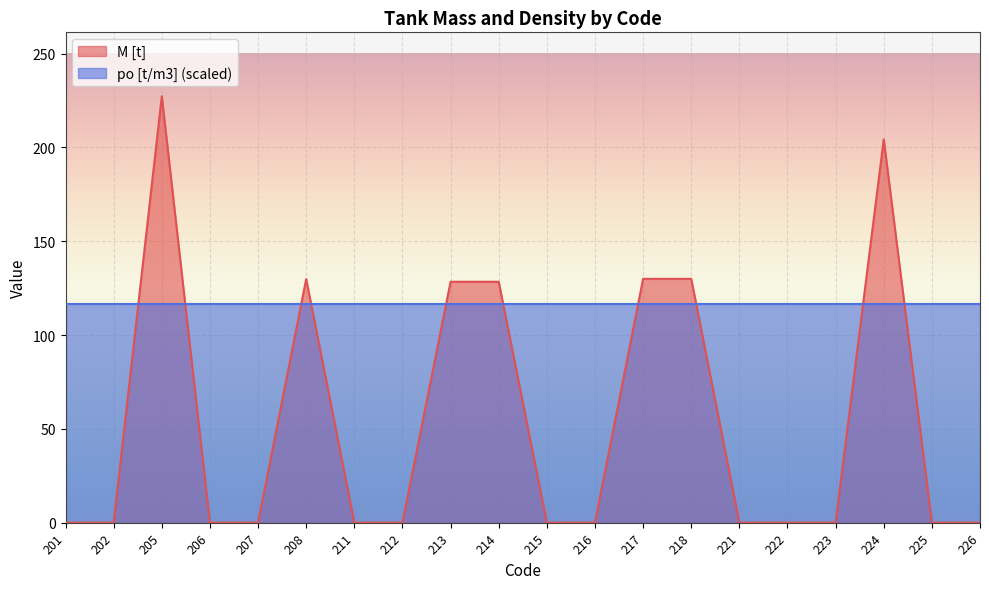

What is the average value?

53.9